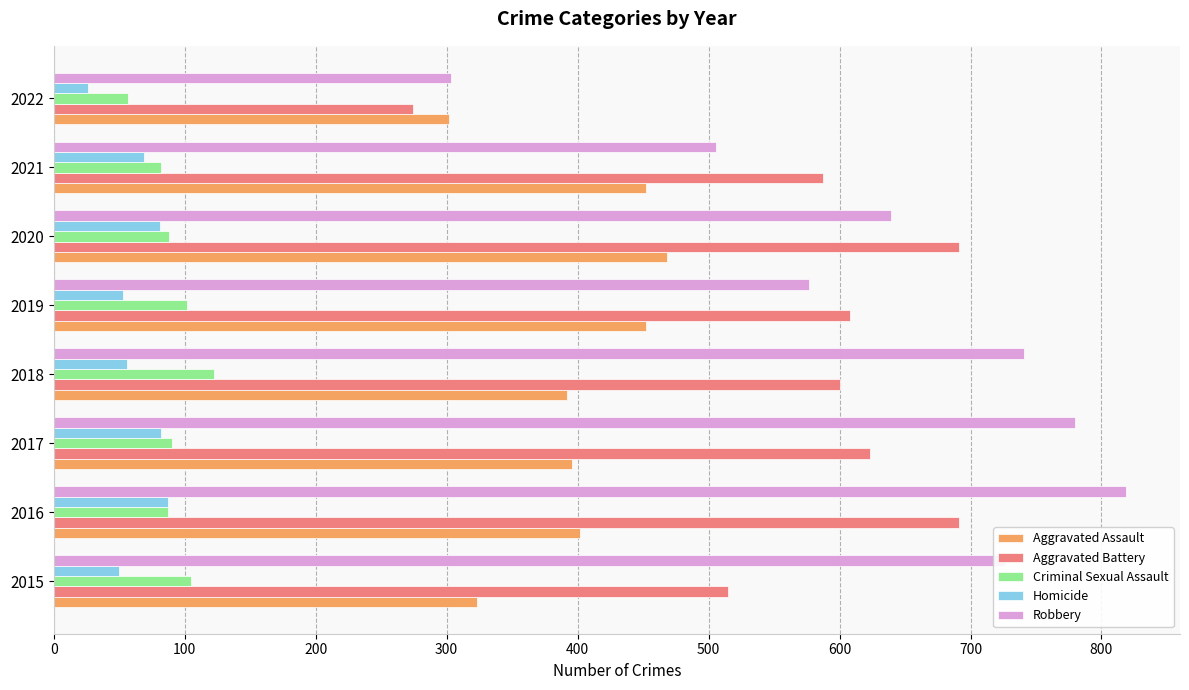

Between 2017 and 2020, which series saw the biggest shift?

Robbery